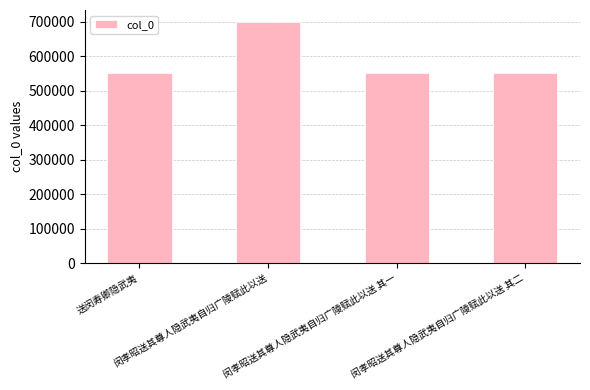

What is the difference between the second highest and second lowest values?

1